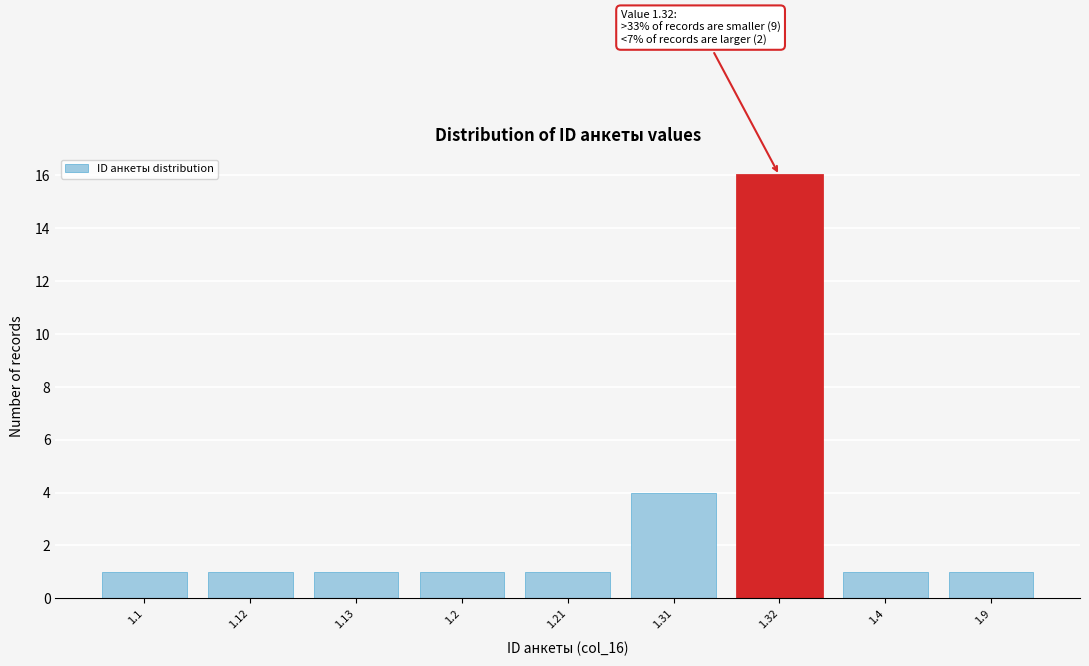

Reading left to right, what are all the values shown in this chart?

1.1=1	1.12=1	1.13=1	1.2=1	1.21=1	1.31=4	1.32=16	1.4=1	1.9=1